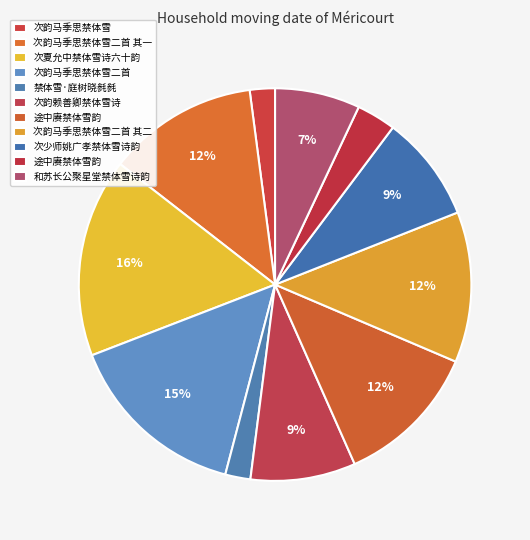

Which slice is the smallest?

次韵马季思禁体雪